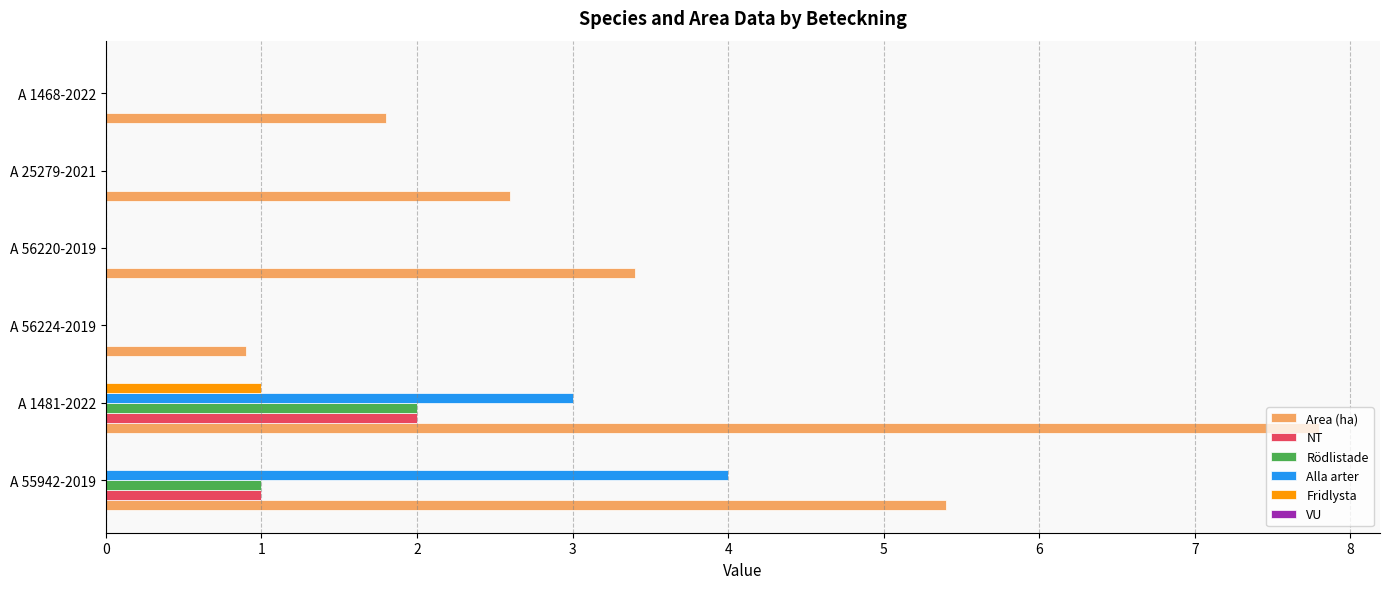

What is the total value across all series at A 1468-2022?

1.8